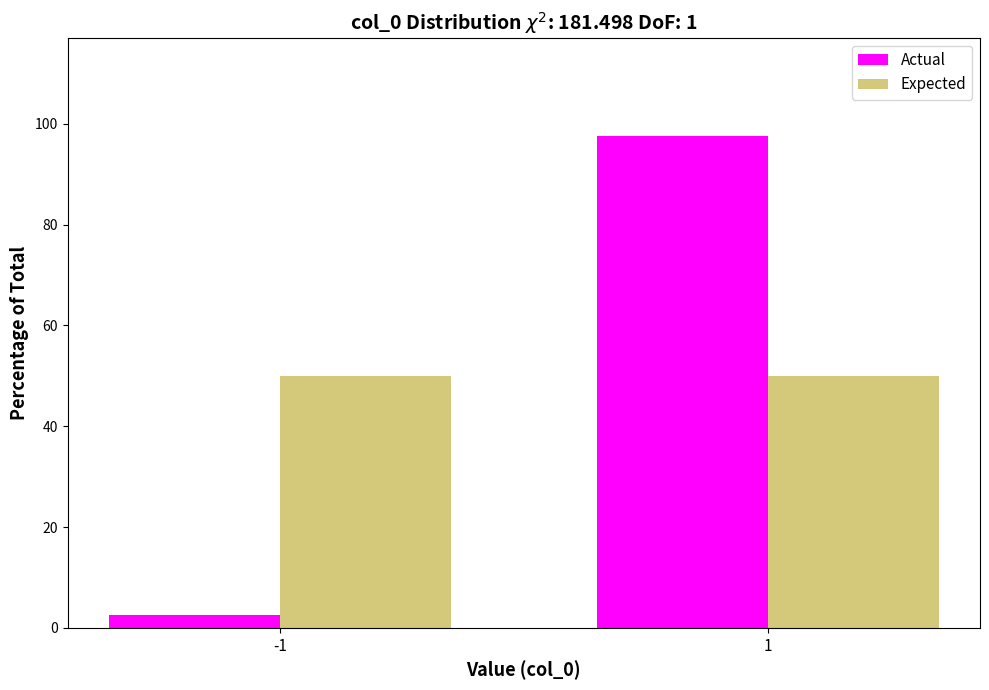

Reading left to right, extract all data points from this chart.

Actual: -1=2.5	1=97.5
Expected: -1=50.0	1=50.0